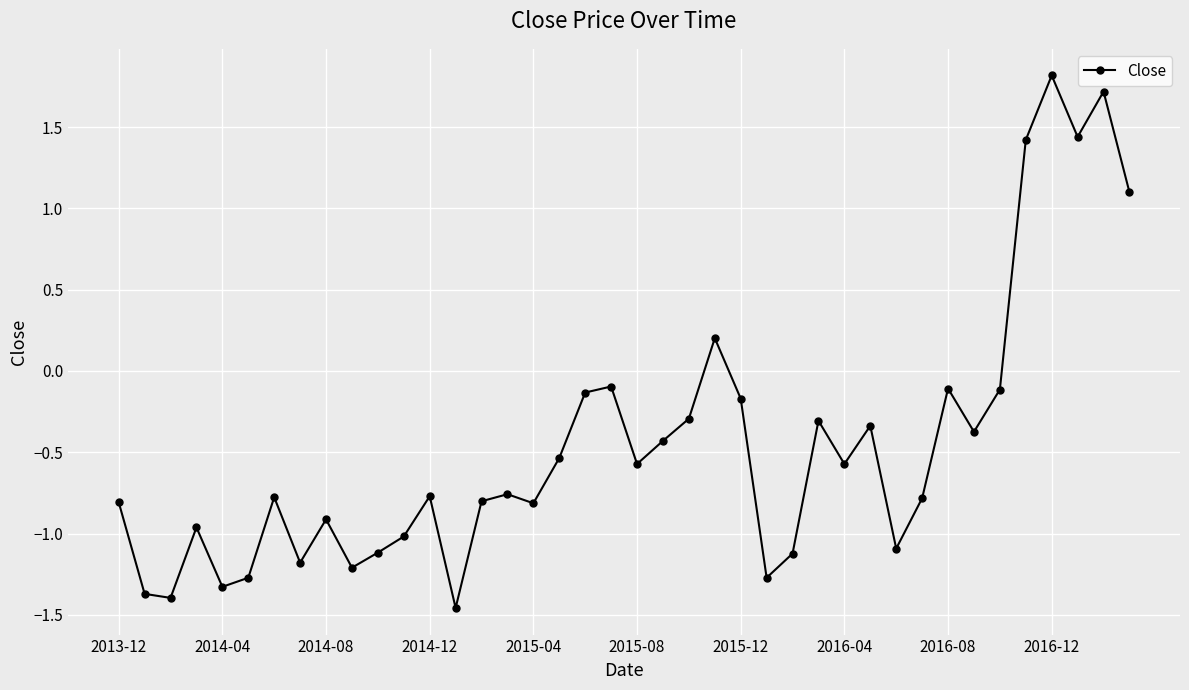

What is the value of the 33rd point from the left?

-0.1